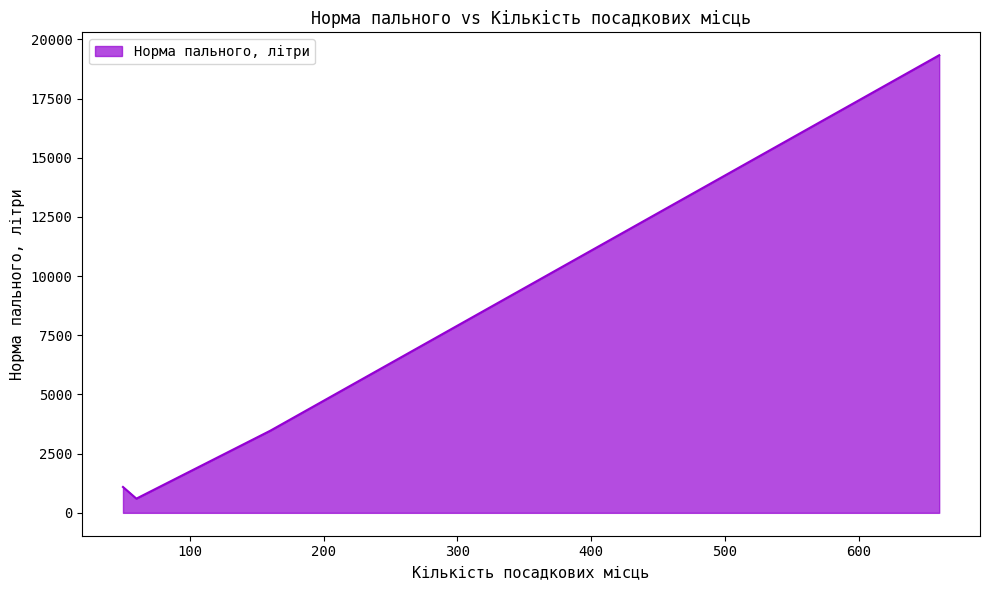

How many categories are shown in the chart?

4